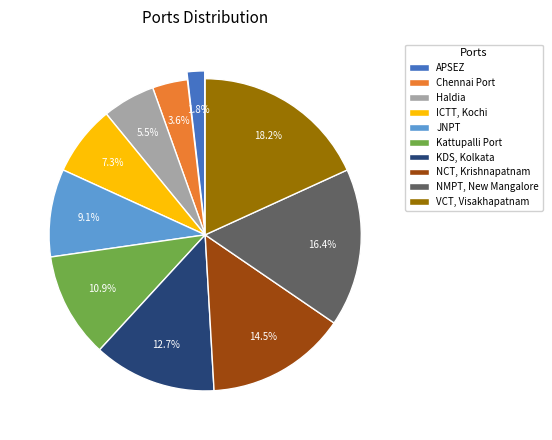

Between VCT, Visakhapatnam and Kattupalli Port, which is larger?

VCT, Visakhapatnam